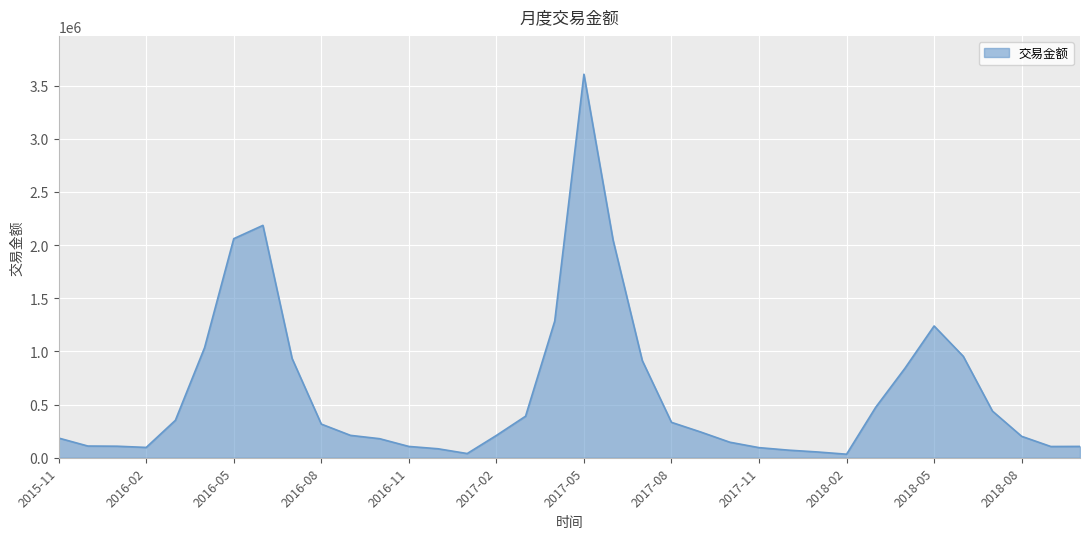

What is the greatest value displayed?

3606141.8